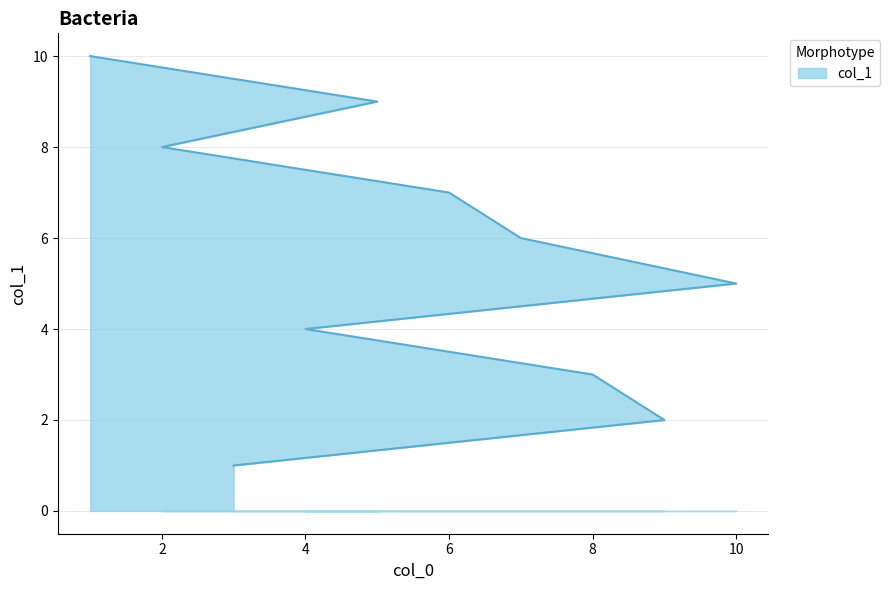

What is the difference between the second highest and minimum values?

8